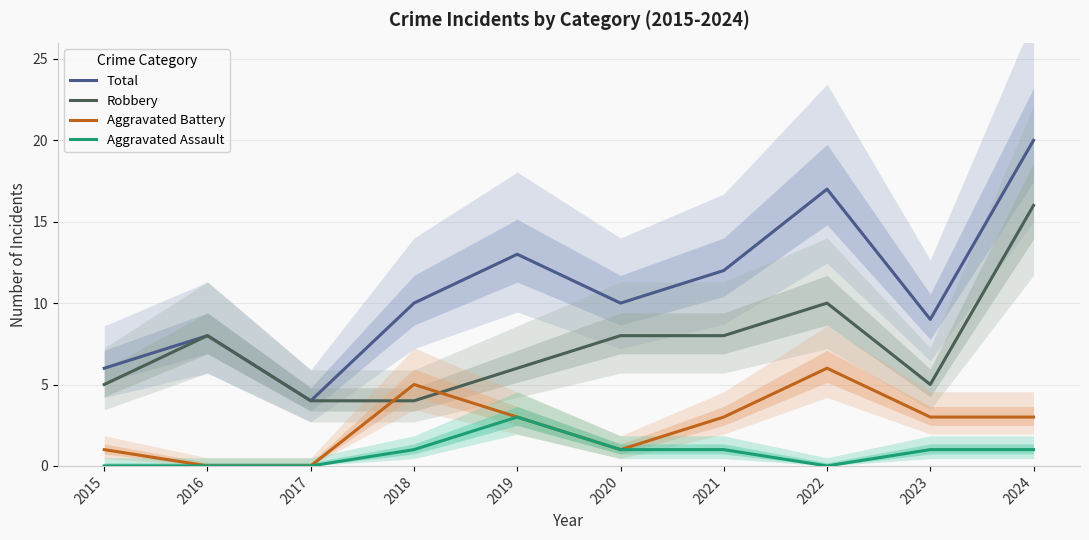

True or false: Aggravated Battery and Robbery intersect in this chart.

True